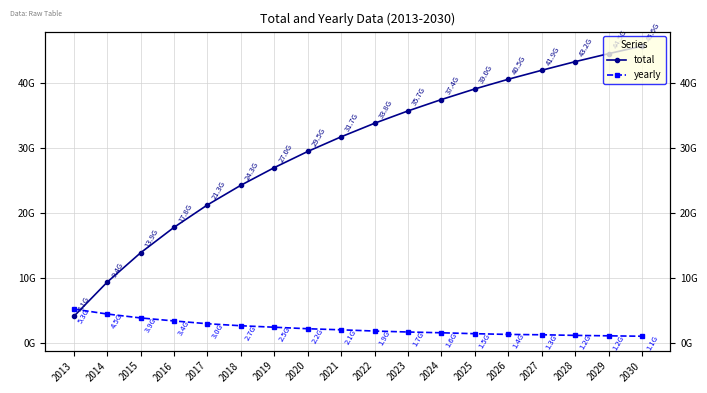

Rank the categories by yearly value from highest to lowest.

2013, 2014, 2015, 2016, 2017, 2018, 2019, 2020, 2021, 2022, 2023, 2024, 2025, 2026, 2027, 2028, 2029, 2030